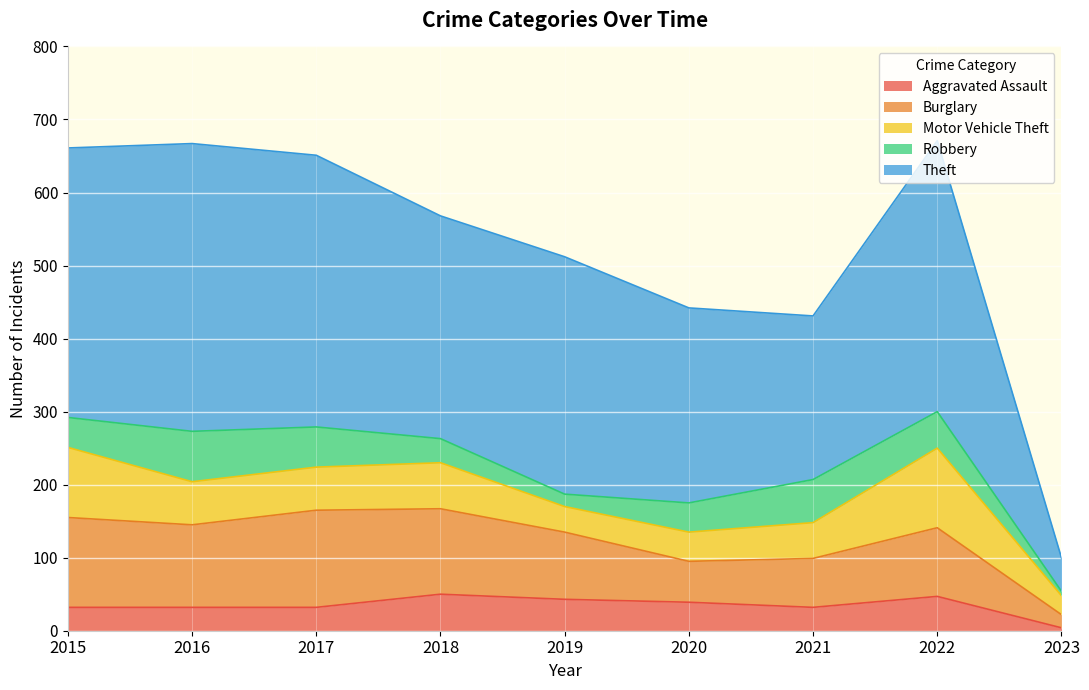

How many lines are shown in the chart?

5